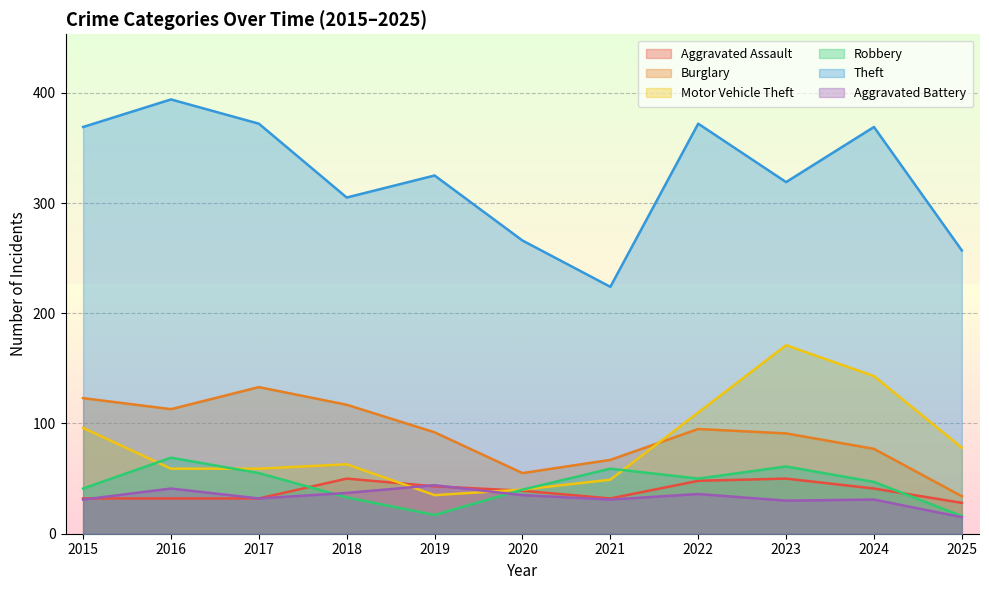

What is the lowest value of the Aggravated Assault series?

28